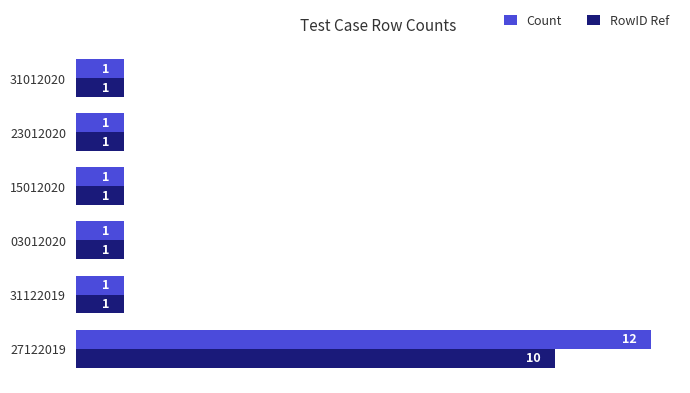

What is the difference between the maximum and minimum values in the Count series?

11